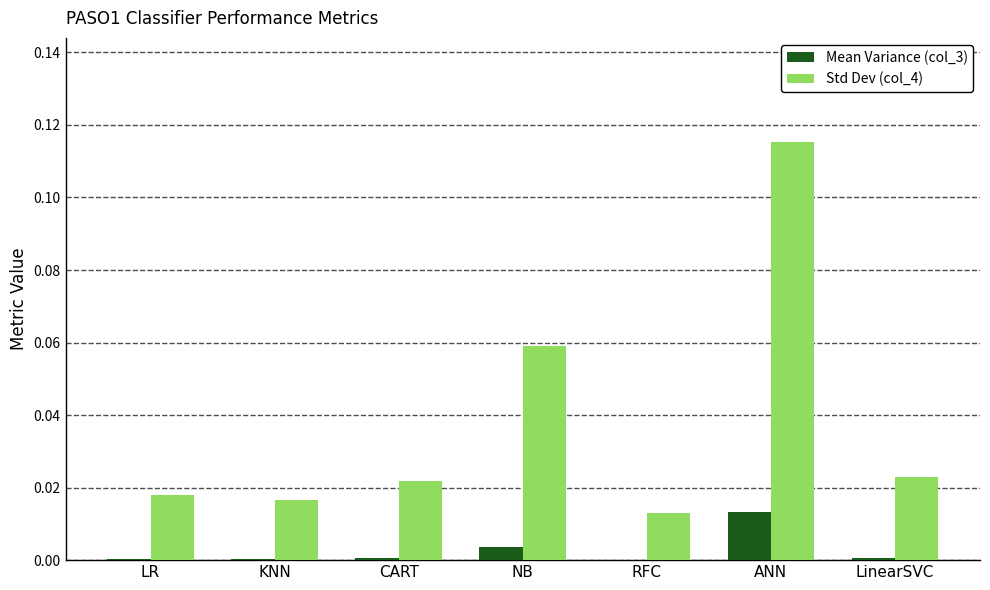

Which category has the highest value across all series?

ANN